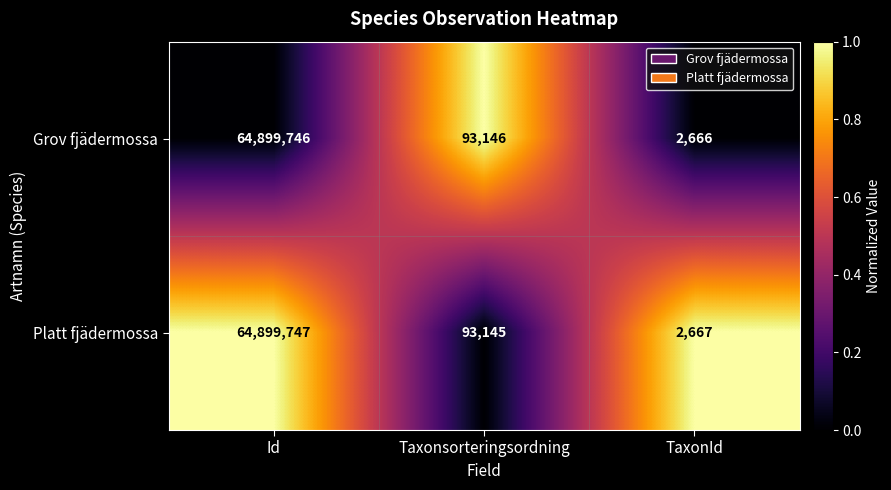

Rank the series by their average value, from lowest to highest.

Grov fjädermossa, Platt fjädermossa